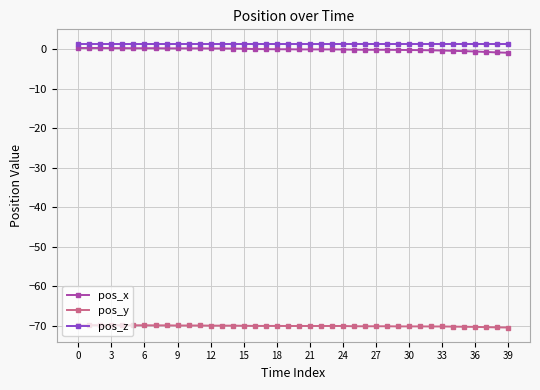

True or false: pos_z and pos_y cross at least once.

False